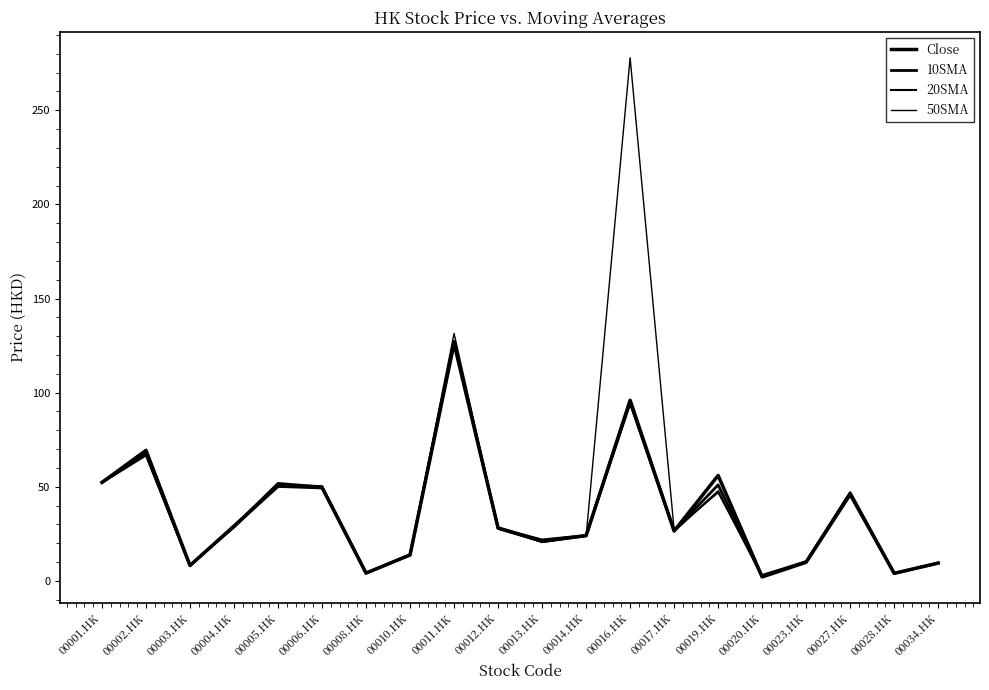

Reading left to right, transcribe all the data shown in this chart.

Close: 52.3	69.3	8.2	29.1	50.3	49.5	4.1	13.8	126.1	28.1	21.1	24.0	95.9	26.5	56.0	2.1	9.9	46.0	4.0	9.5
10SMA: 52.3	67.5	8.2	28.9	51.8	49.9	4.2	13.7	127.2	28.0	21.8	24.1	95.4	26.6	51.0	2.2	10.2	46.9	4.0	9.4
20SMA: 52.1	66.7	8.2	29.0	51.1	50.3	4.2	13.9	127.4	27.6	20.8	24.0	93.9	26.4	47.7	2.2	10.1	46.7	4.0	9.5
50SMA: 52.6	67.4	8.3	28.1	50.4	50.0	4.2	14.3	131.5	28.3	20.4	23.6	277.9	27.2	46.8	3.3	10.6	45.2	4.0	9.7